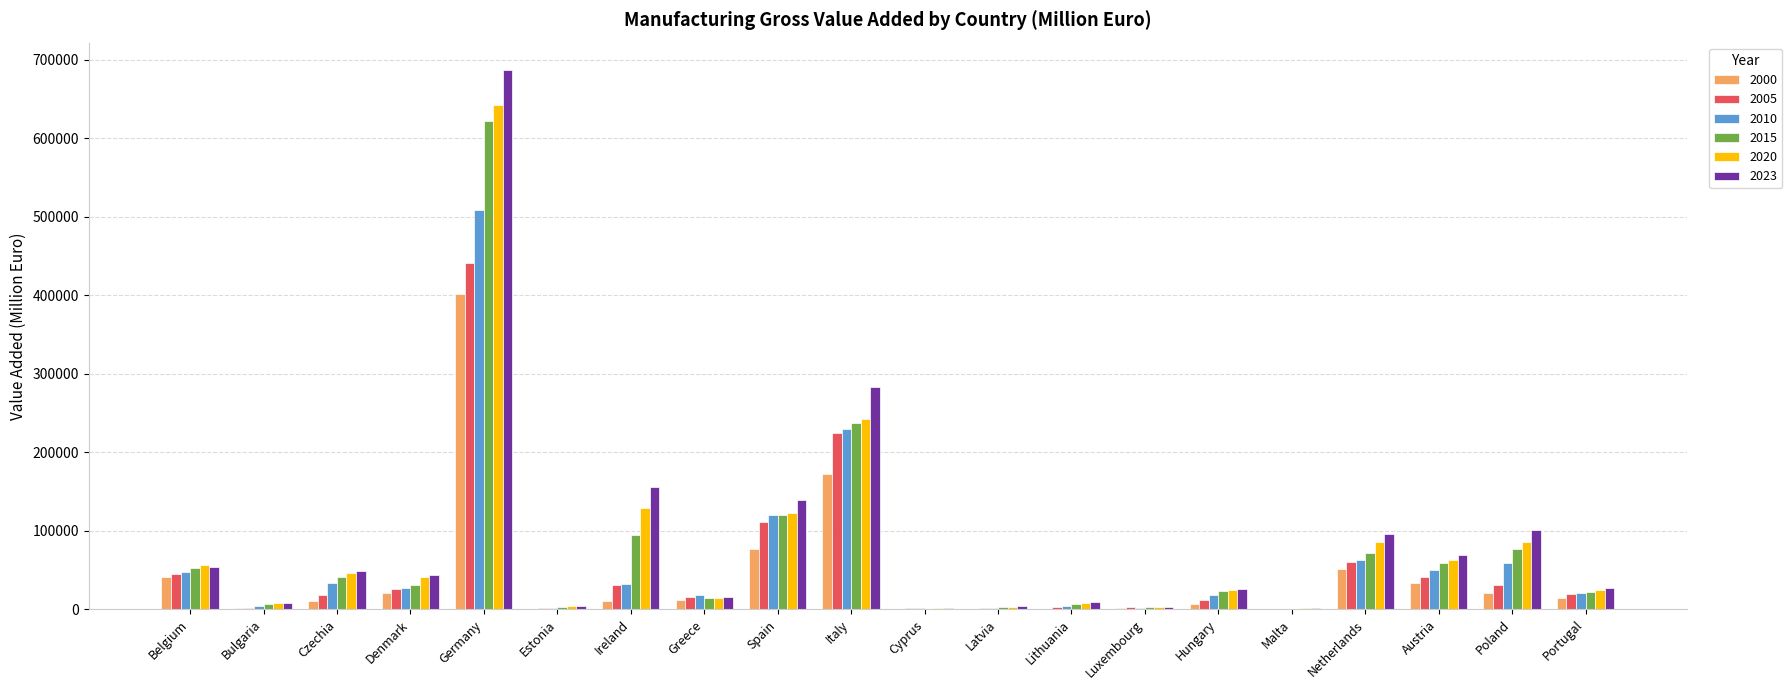

The 2020 series shows 45817.6 at Czechia. True or false?

True